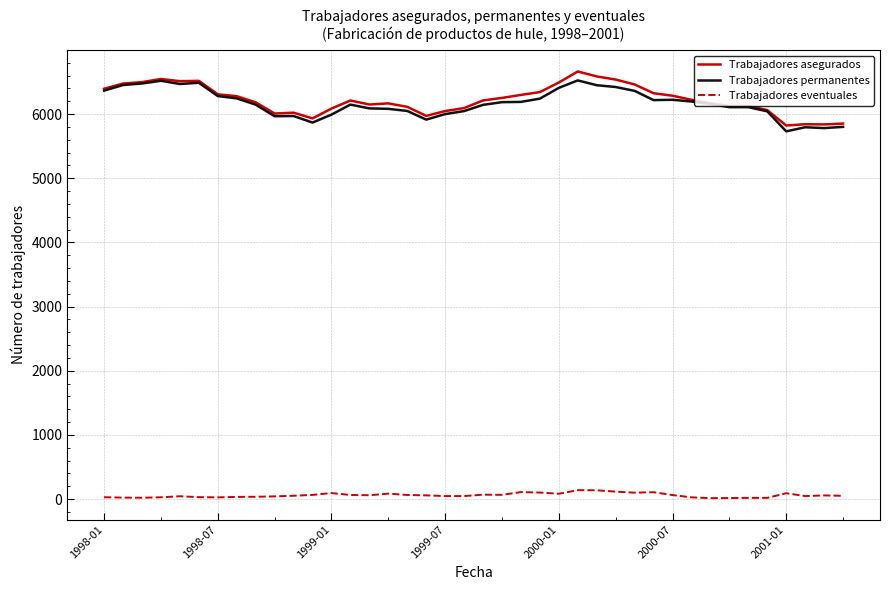

True or false: Trabajadores asegurados and Trabajadores eventuales cross at least once.

False